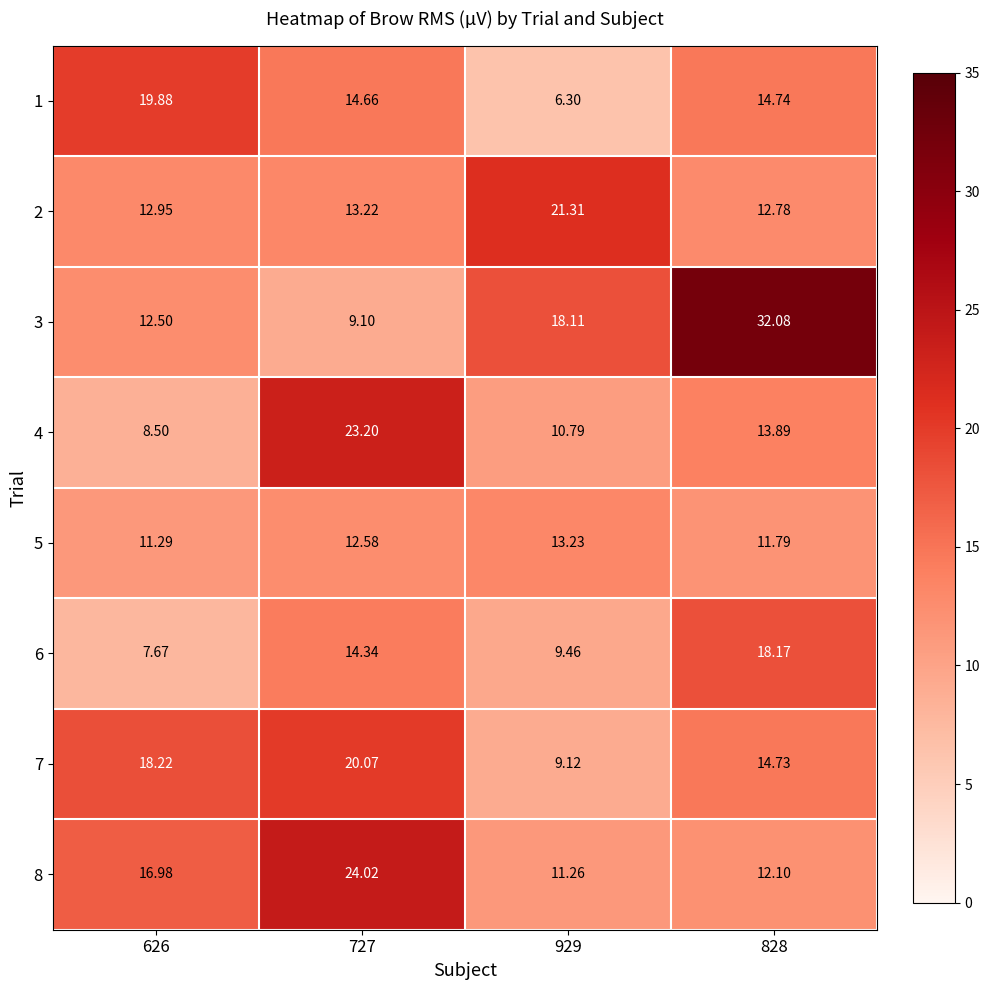

Which series changed the most between 727 and 828?

3